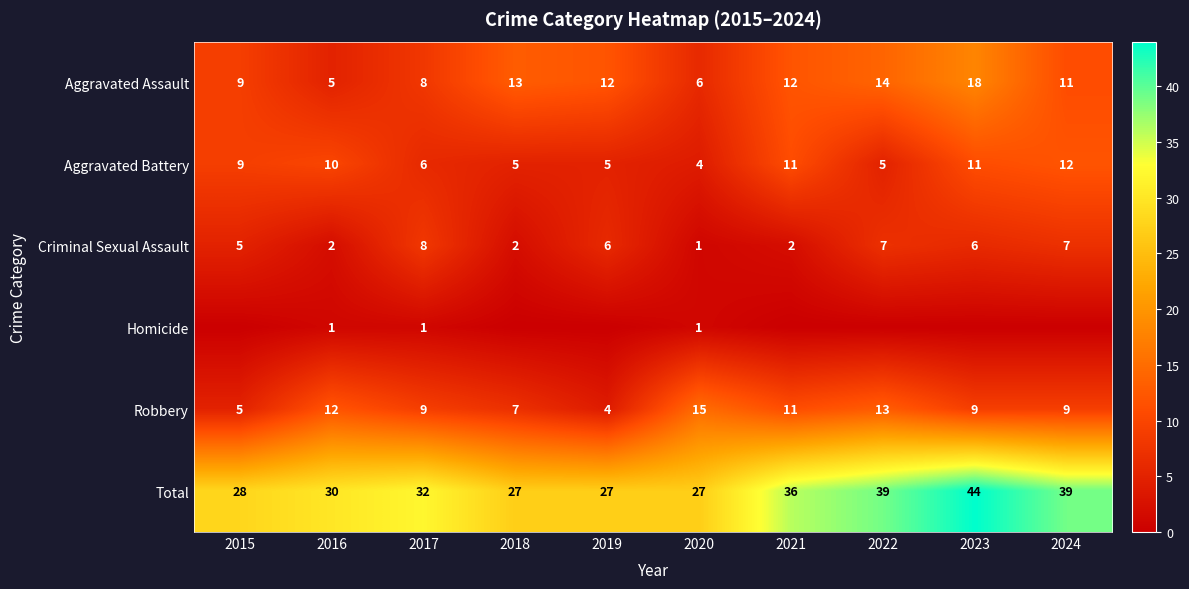

What is the average value of the Aggravated Battery series?

8